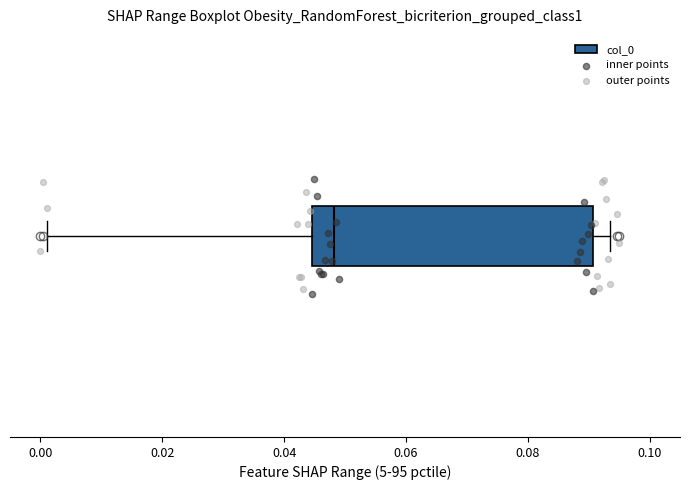

Transcribe this box plot: give where the median line is, the range the box spans, and where the two whiskers end, as read against the x-axis. The values are not printed on the chart, so give them approximately, as read against the axis.

median 0.048, box 0.044 to 0.090, whiskers 0.002 to 0.094